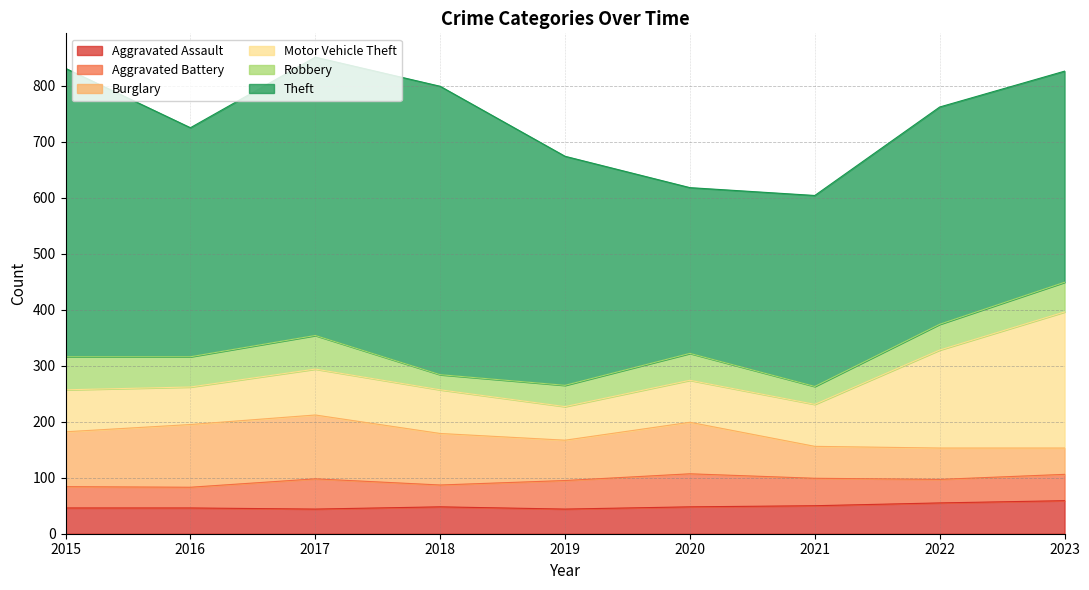

What is the sum of all Motor Vehicle Theft values?

930